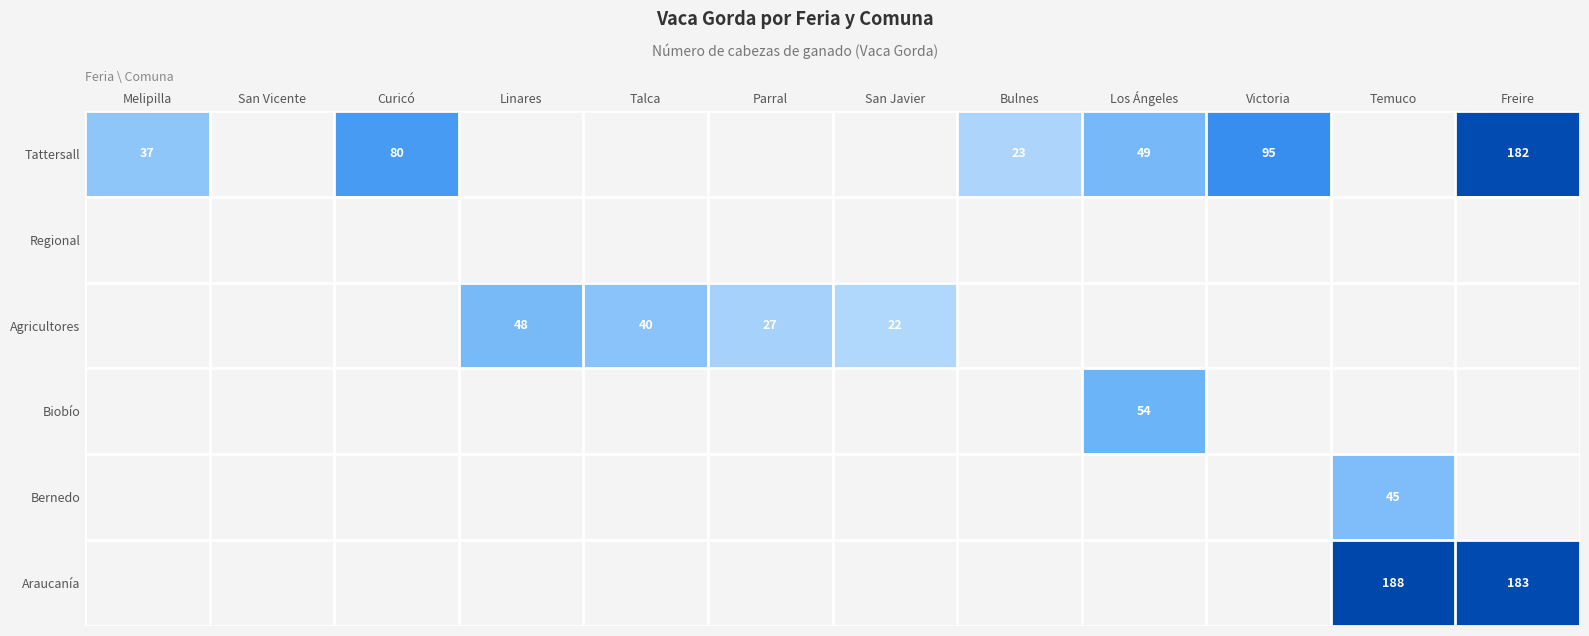

What is the spread (max minus min) of values at Talca?

40